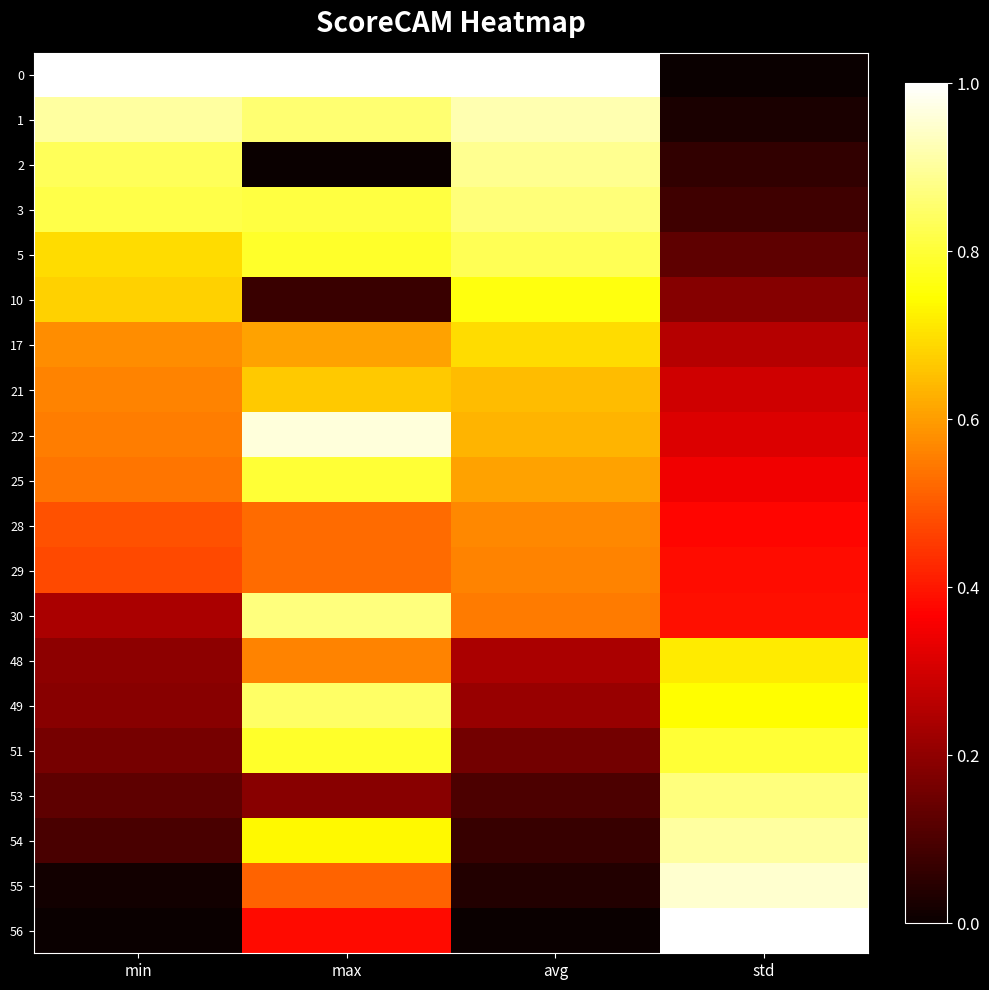

Which label corresponds to the largest value in the chart?

min